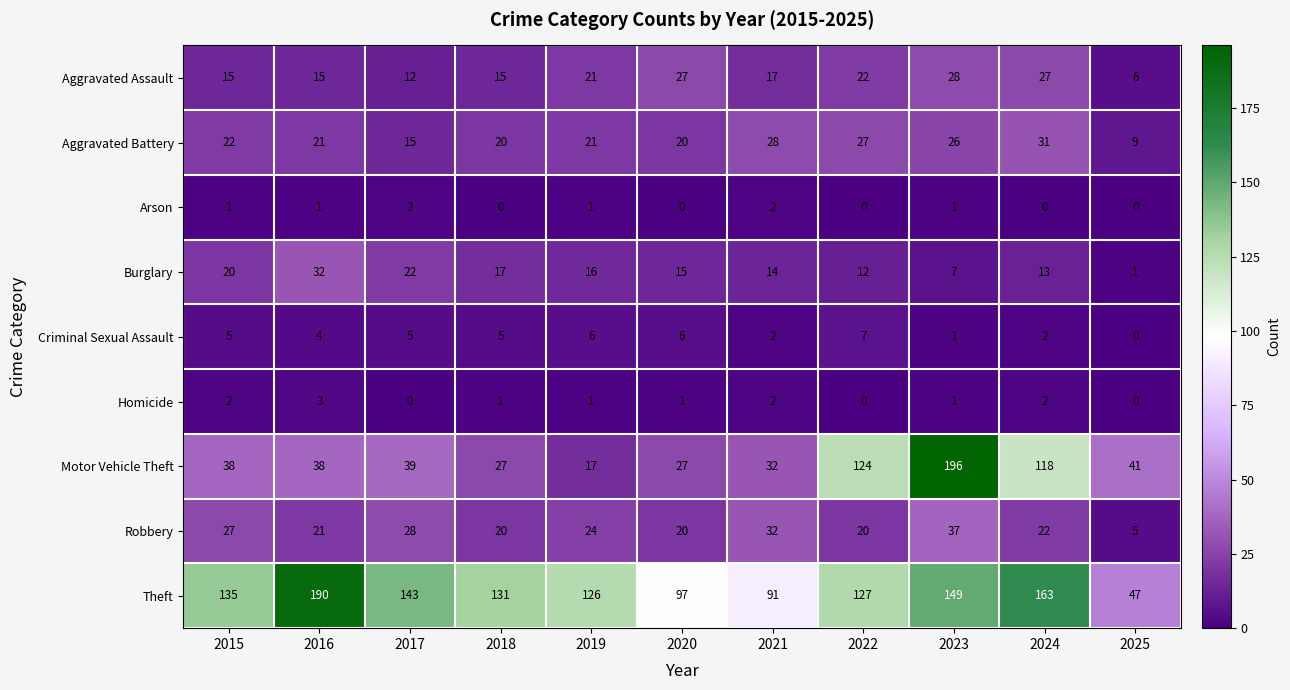

What is the difference between the highest and lowest values at 2020?

97